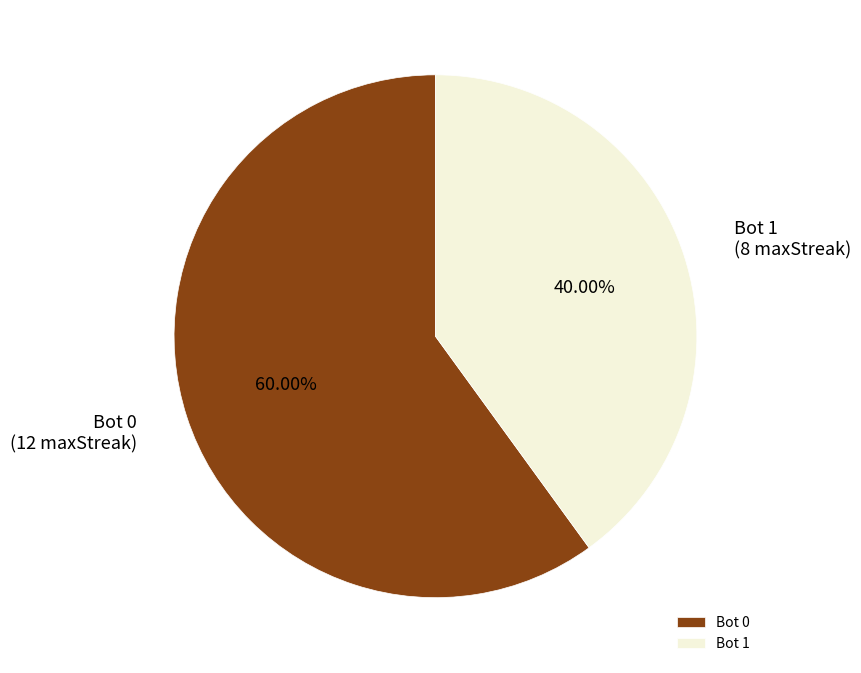

What is the majority slice?

Bot 0